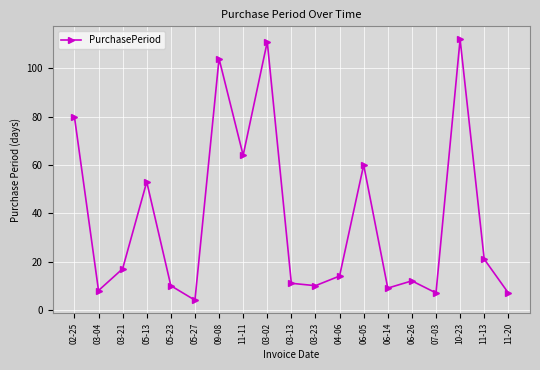

True or false: the data shows 111 at 03-02.

True